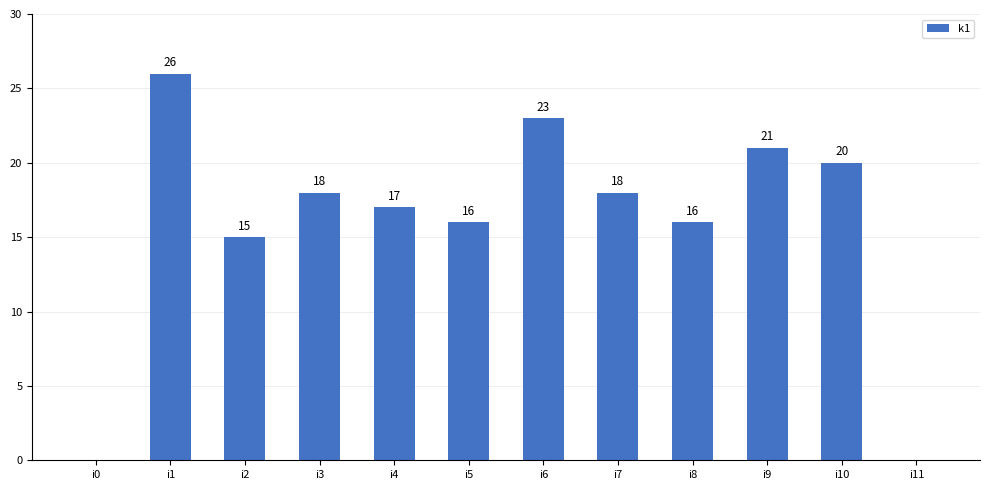

What is the sum of the values at i9 and i3?

39